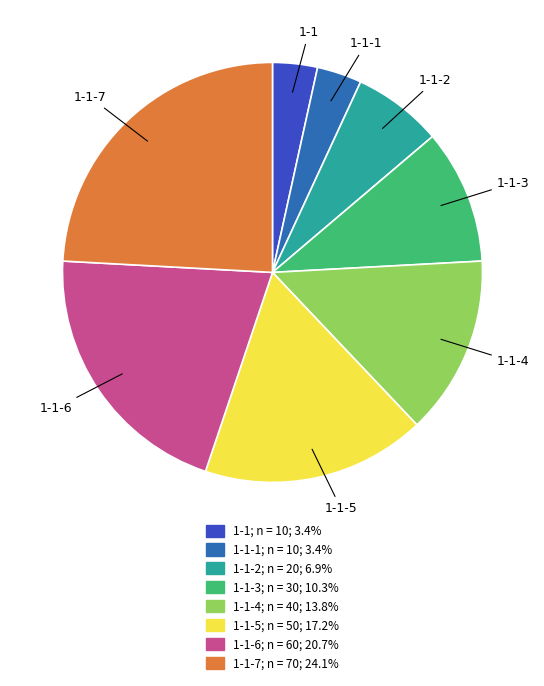

Is there a majority slice in this chart?

No